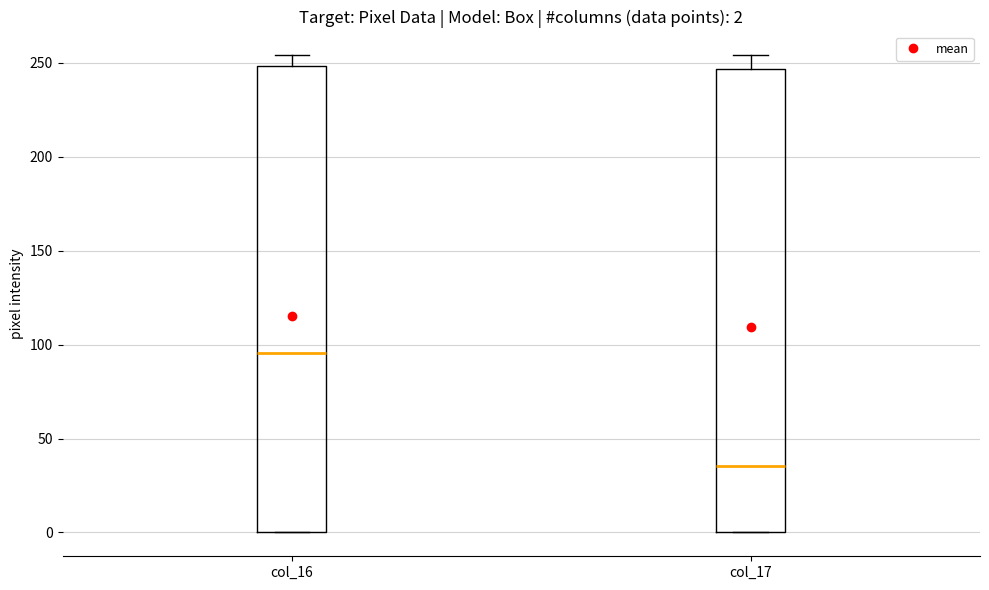

Which box's median line is the lowest?

col_17